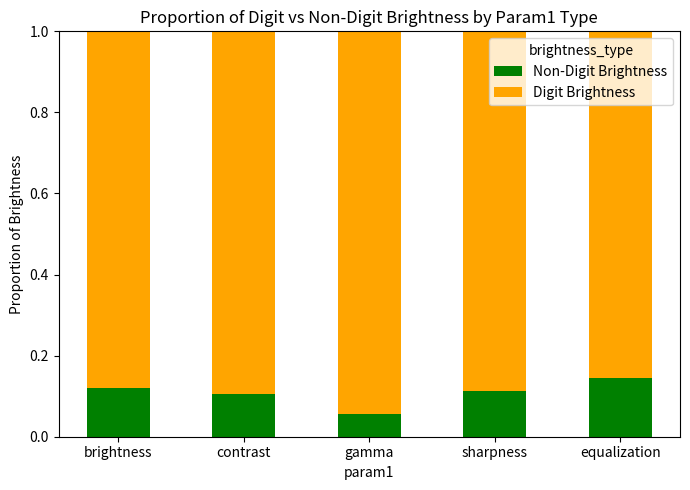

What is the total value across all series at brightness?

1.0